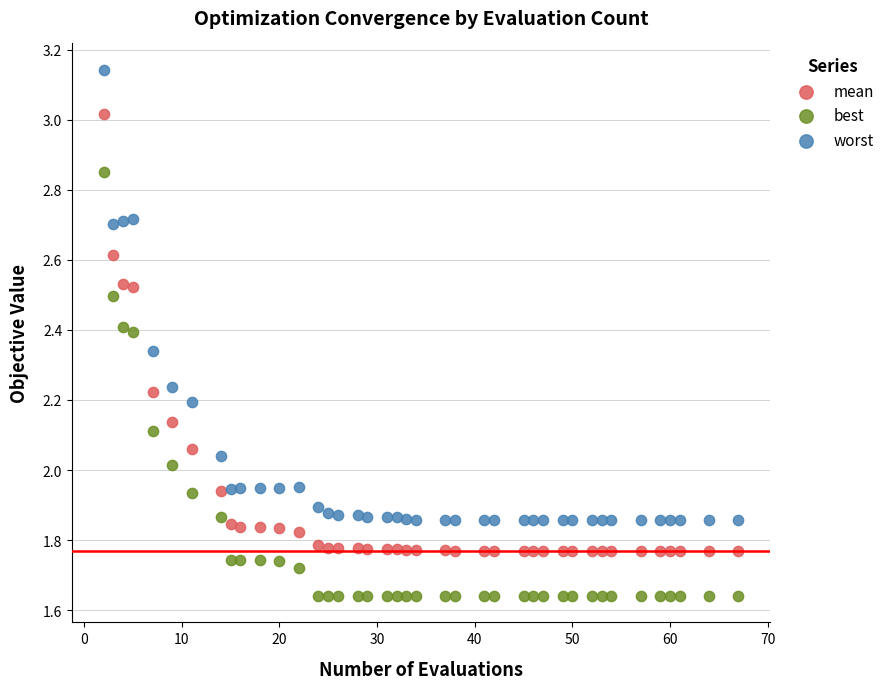

Across all data points, what is the range of Y values (max minus min)?

1.5